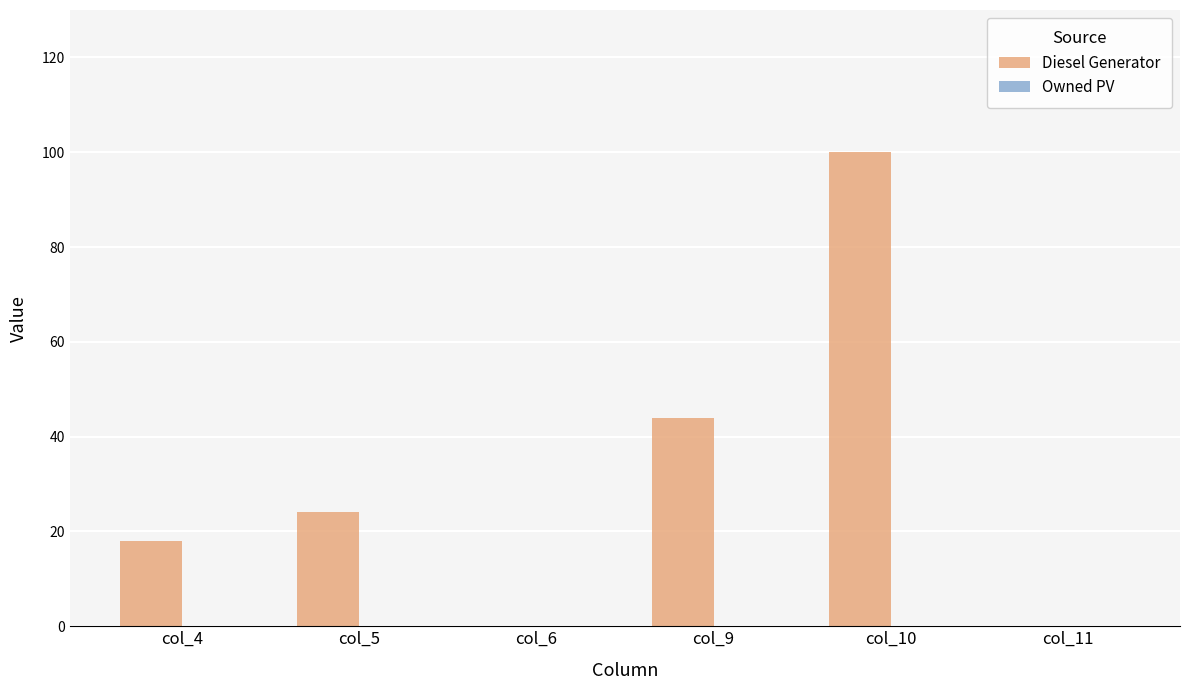

Reading left to right, transcribe all the data shown in this chart.

col_4=18	col_5=24	col_6=0	col_9=44	col_10=100	col_11=0